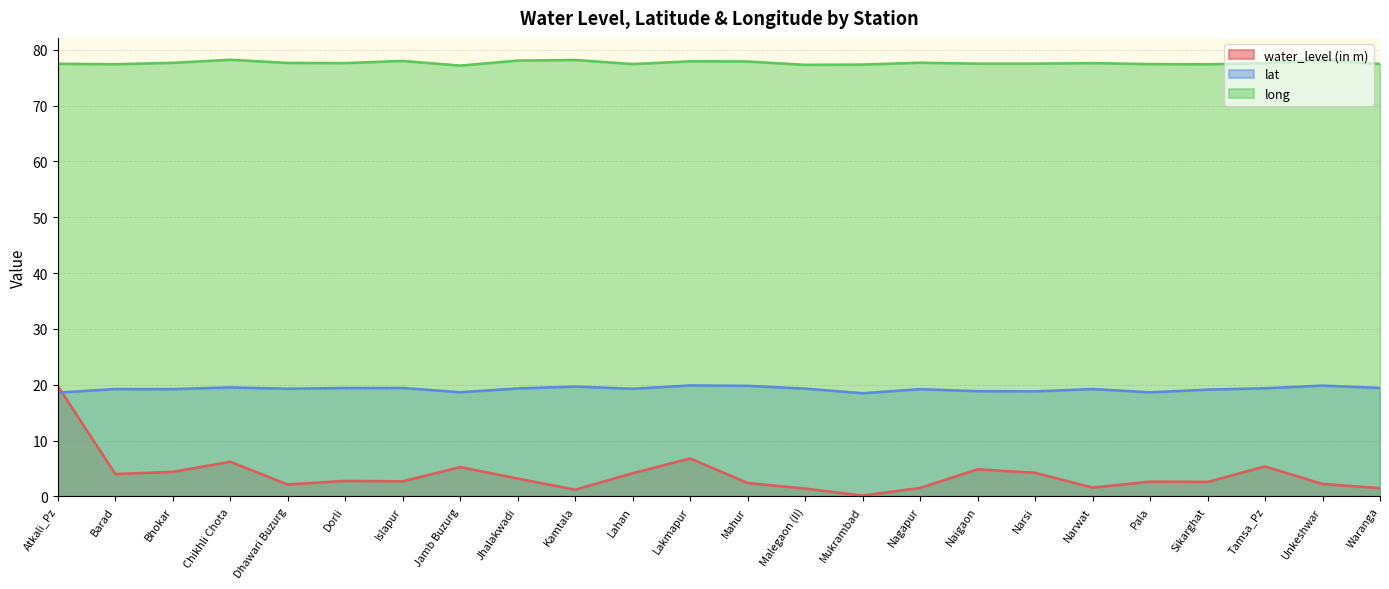

At which label does lat reach its peak?

Lakmapur